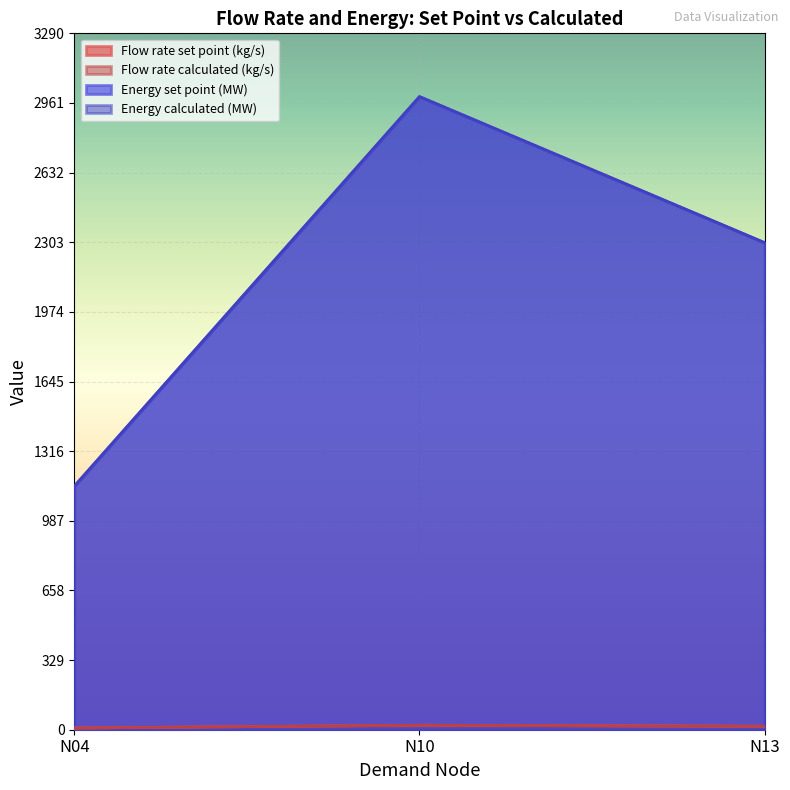

The value of Energy set point (MW) at N13 is 1469.2. True or false?

False